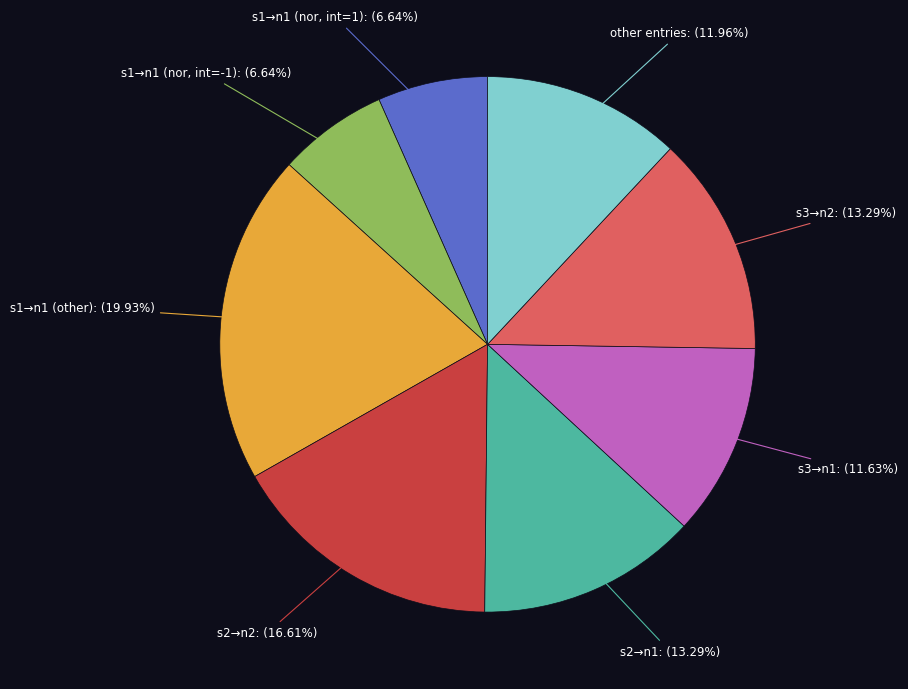

Does s2→n1 represent more than half of the total?

No